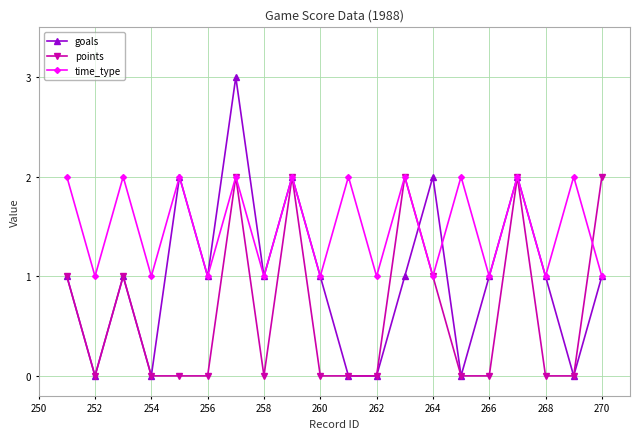

True or false: points has more than 2 points higher than both neighbors.

True